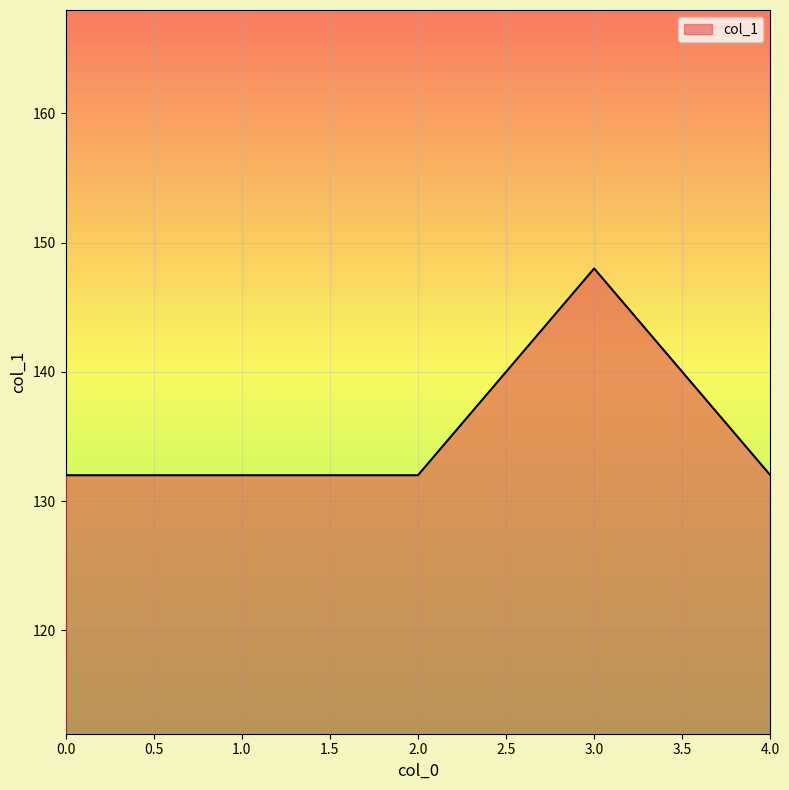

Which has a higher value, 2.0 or 3.0?

3.0